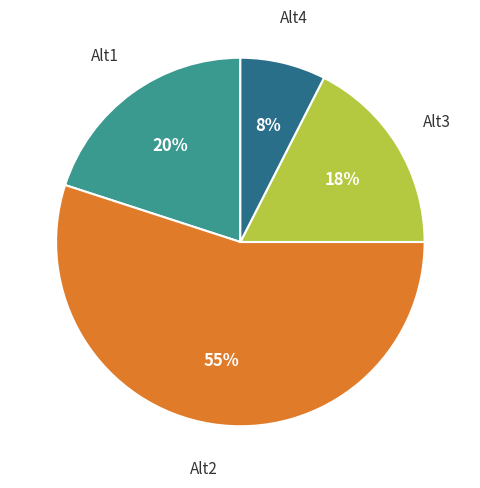

Does any single category account for the majority?

Yes